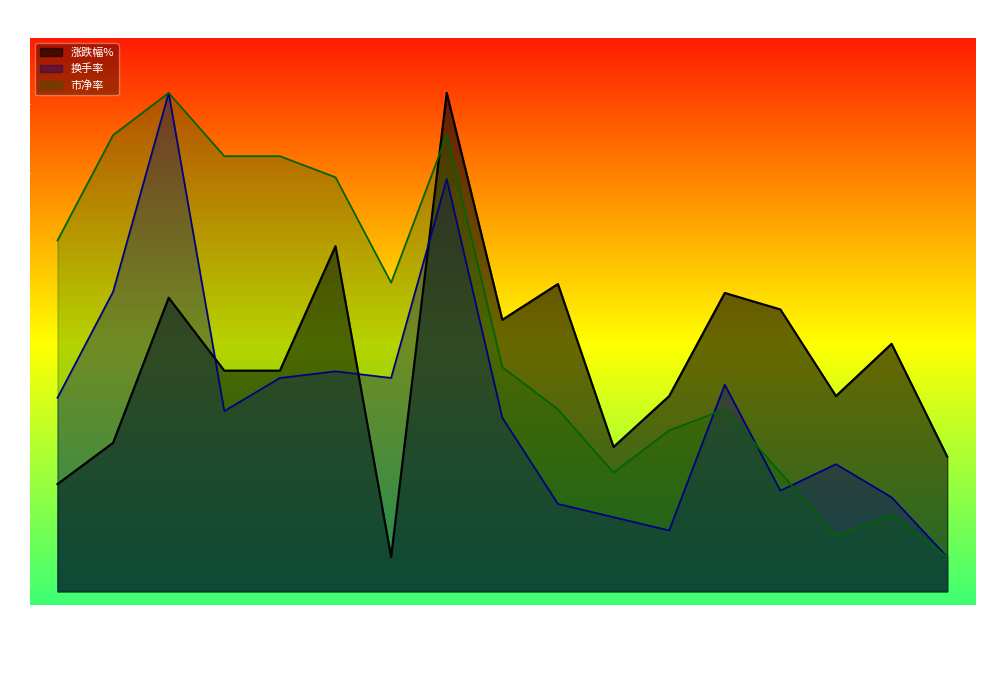

Is it true that 涨跌幅% equals 0.1 at 2022-11-16?

True